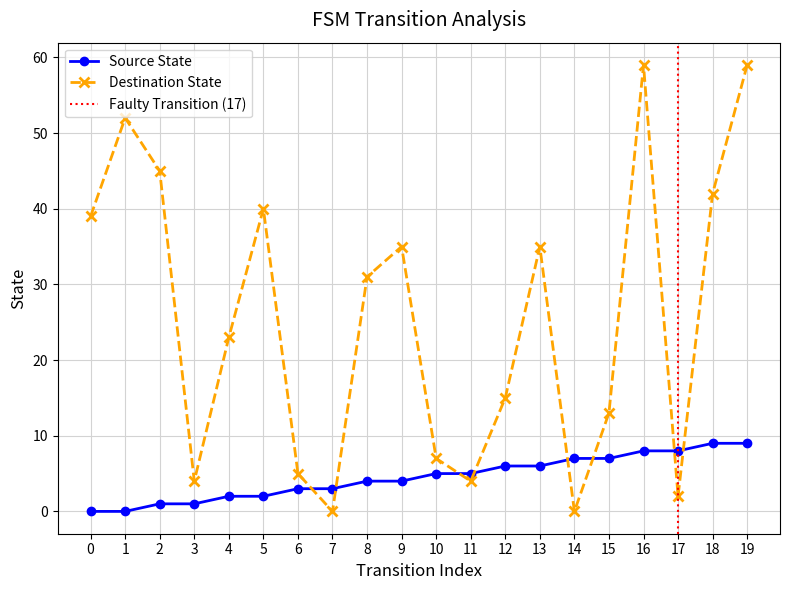

True or false: Source State and Destination State intersect in this chart.

True